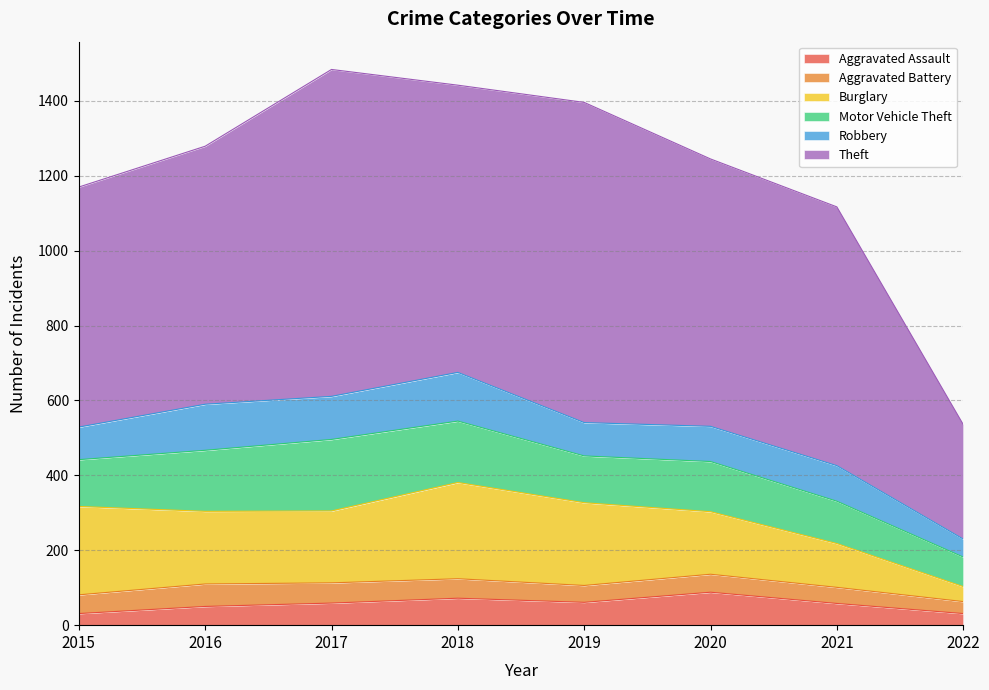

The value of Burglary at 2017 is 192. True or false?

True